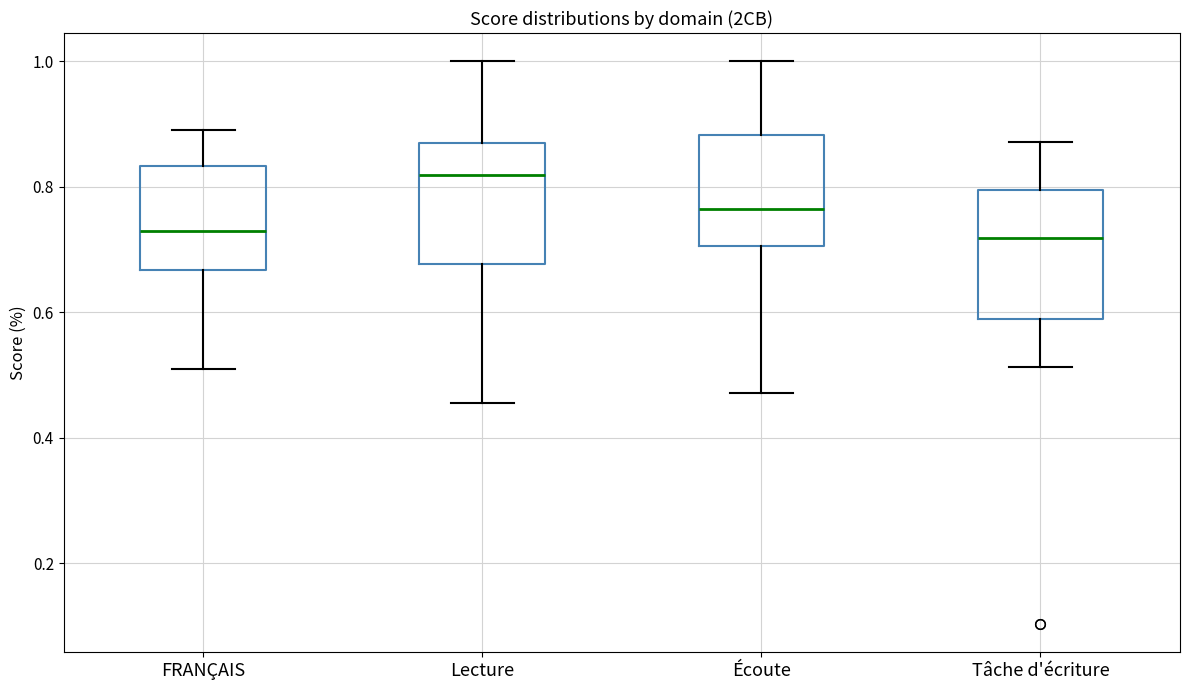

Which box's median line is the highest?

Lecture